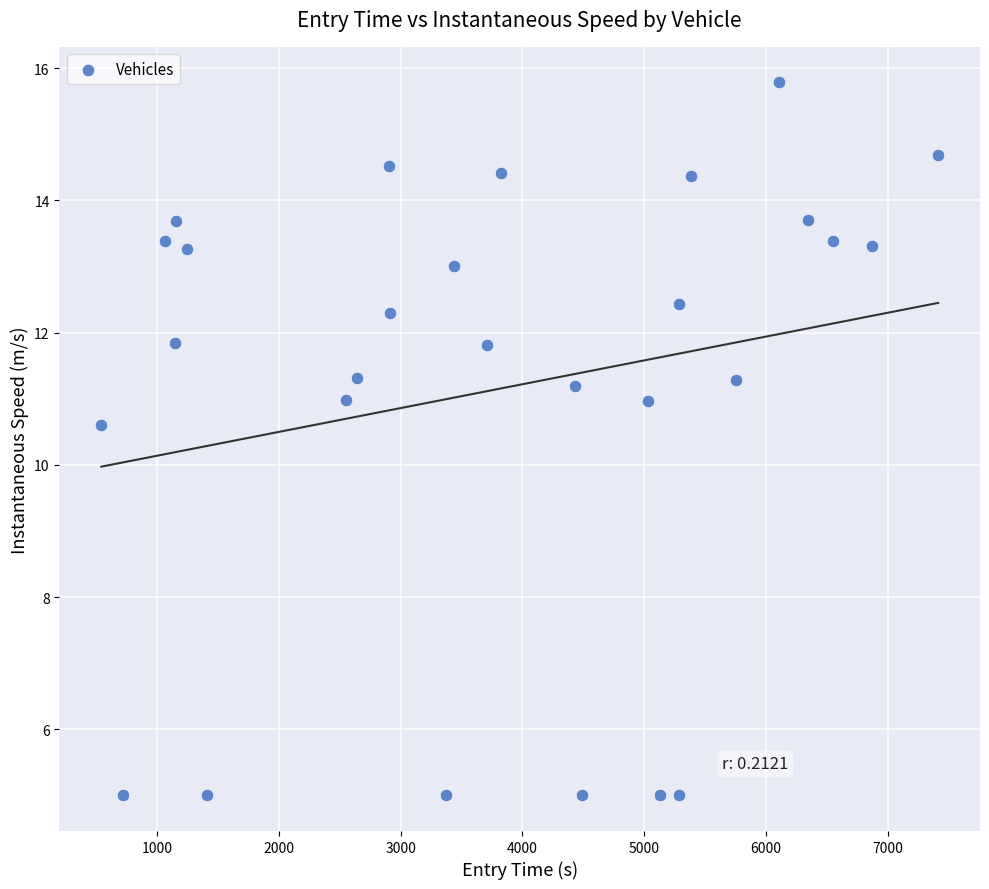

What Y value in the scatter plot is closest to 10?

10.6